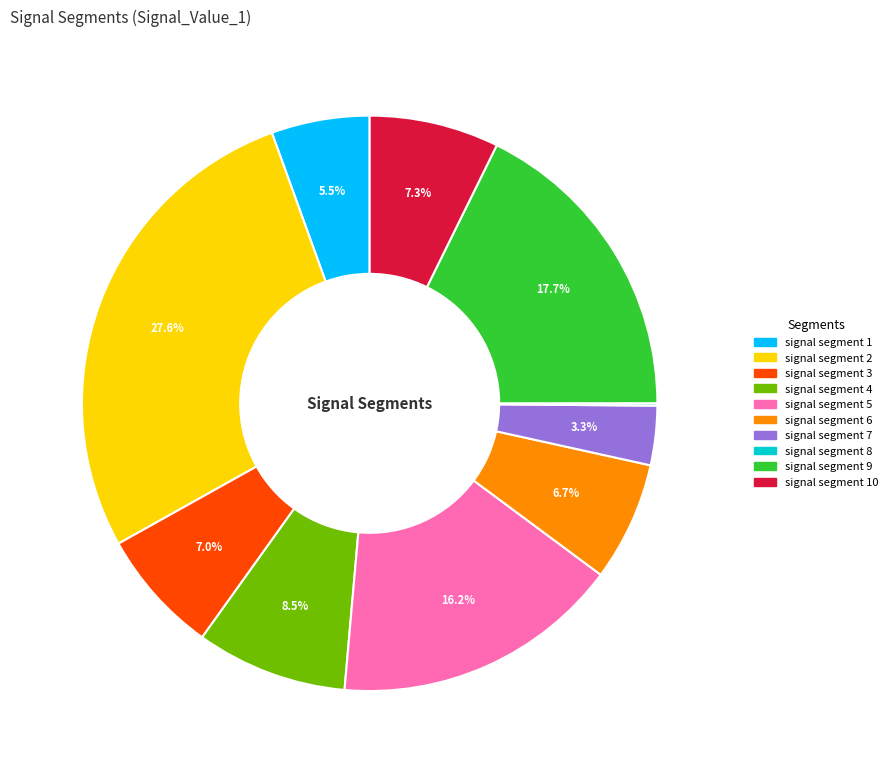

To the nearest percent, what portion does signal segment 6 represent?

7%